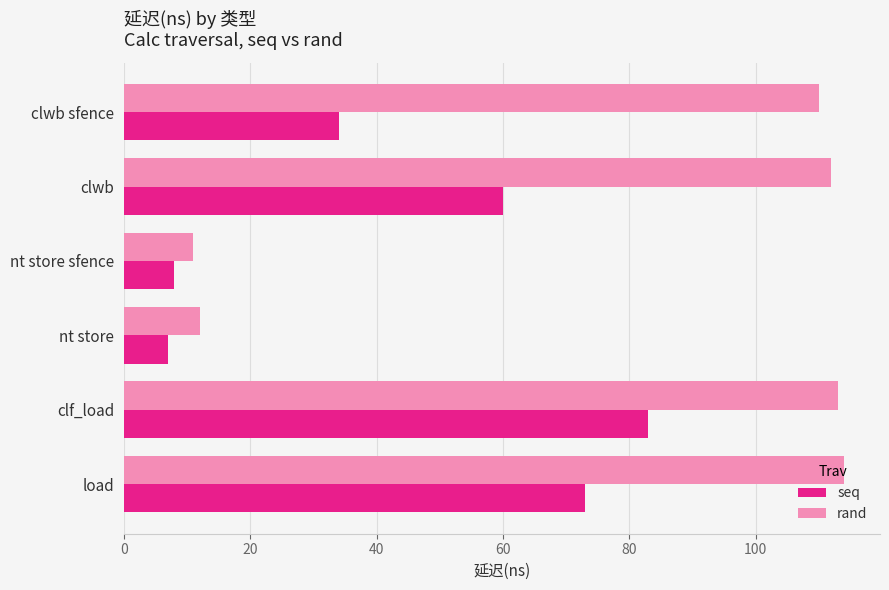

What is the average value of the rand series?

79